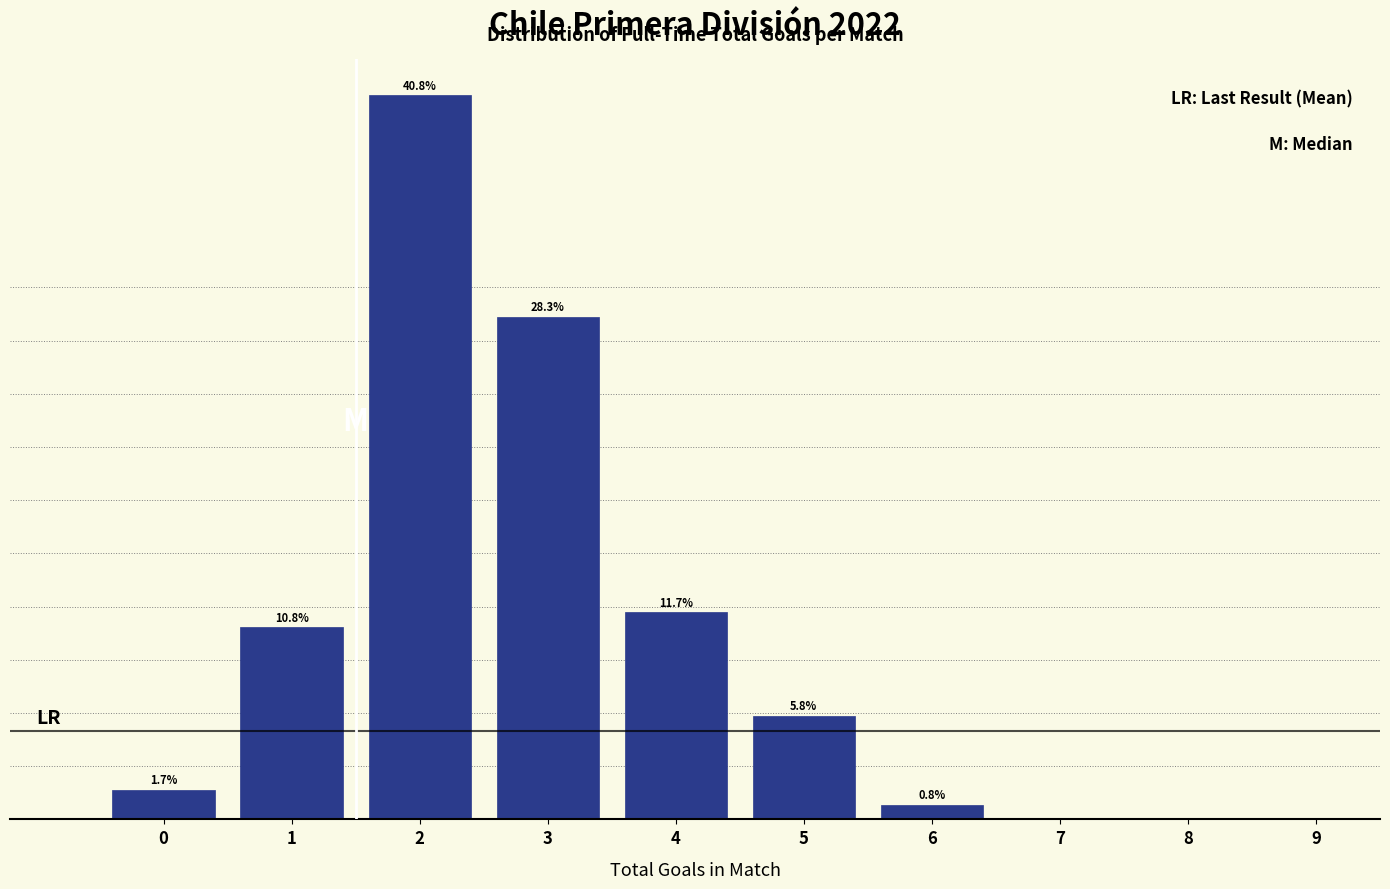

Are the bars horizontal?

No